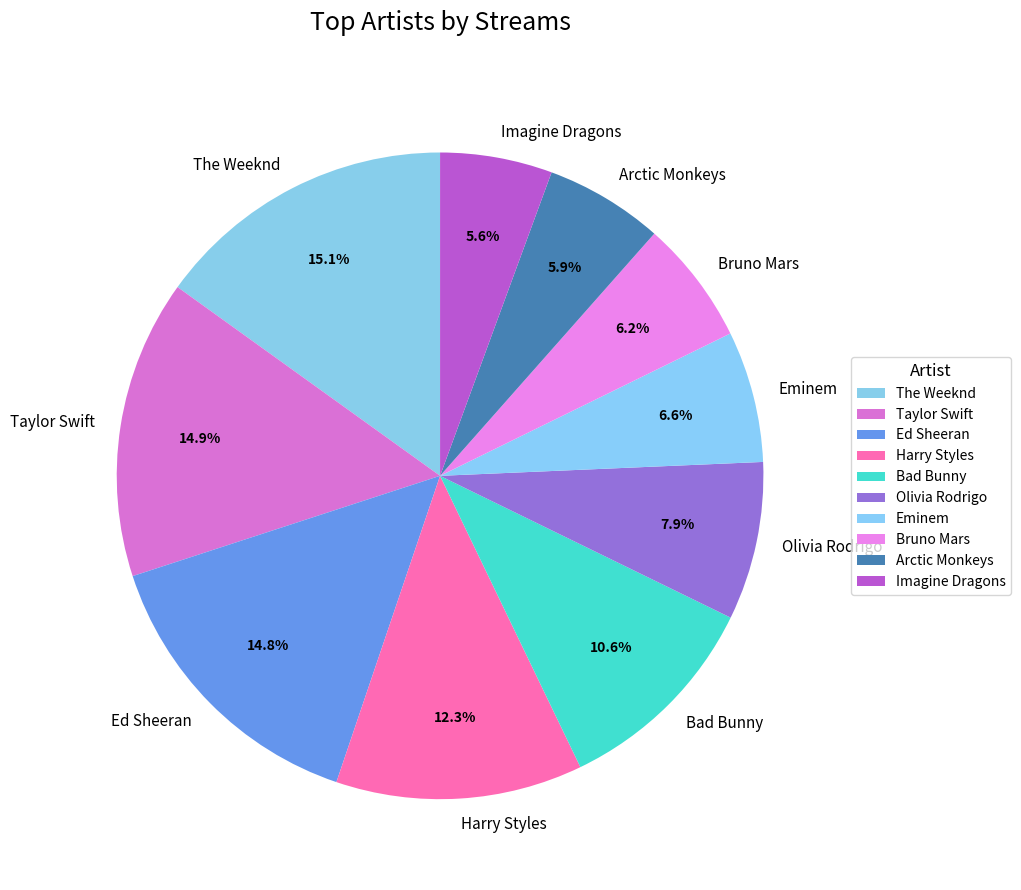

To the nearest percent, what percentage of the pie is Eminem?

7%